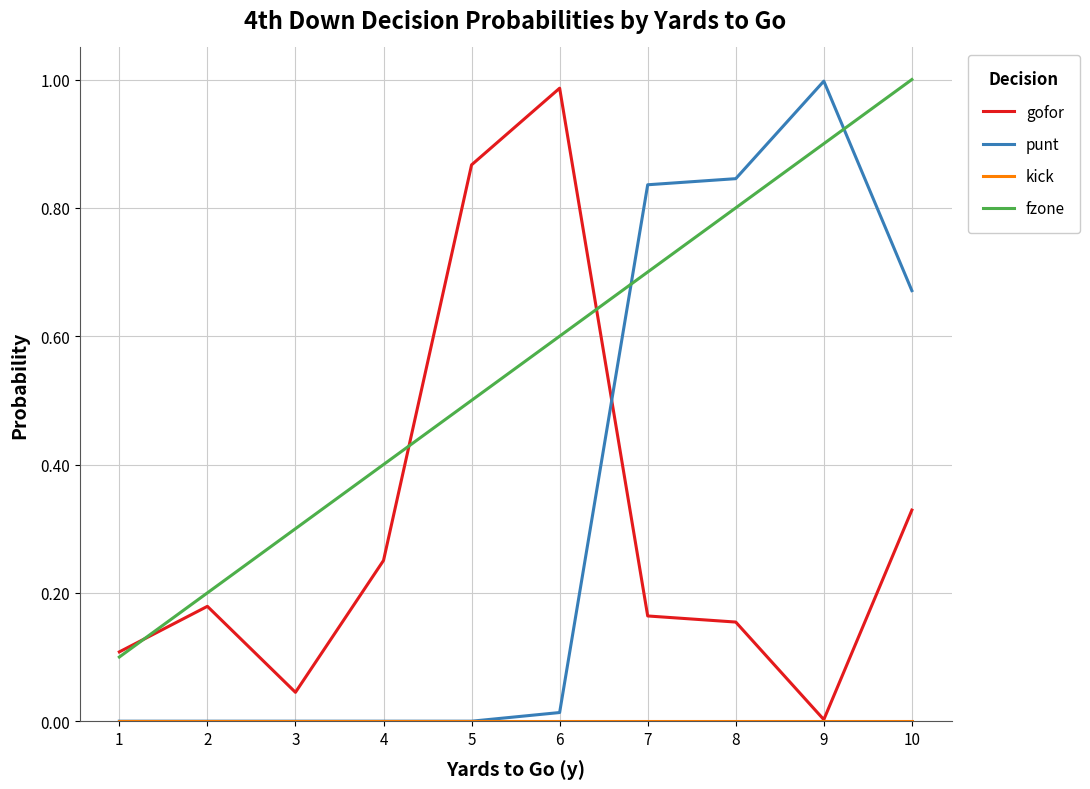

At which category is the sum across all series the highest?

10